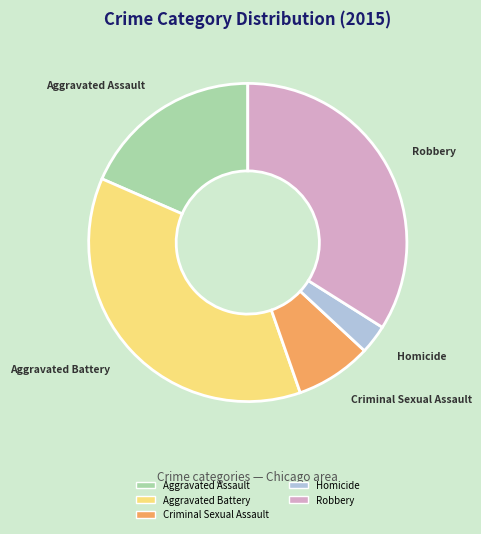

Is Aggravated Assault the majority of the pie?

No